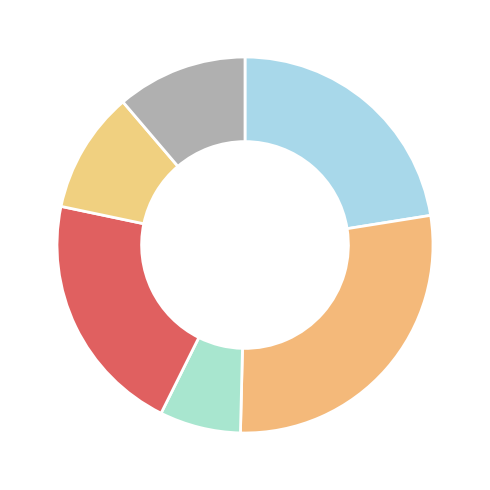

How many segments does this pie chart have?

6